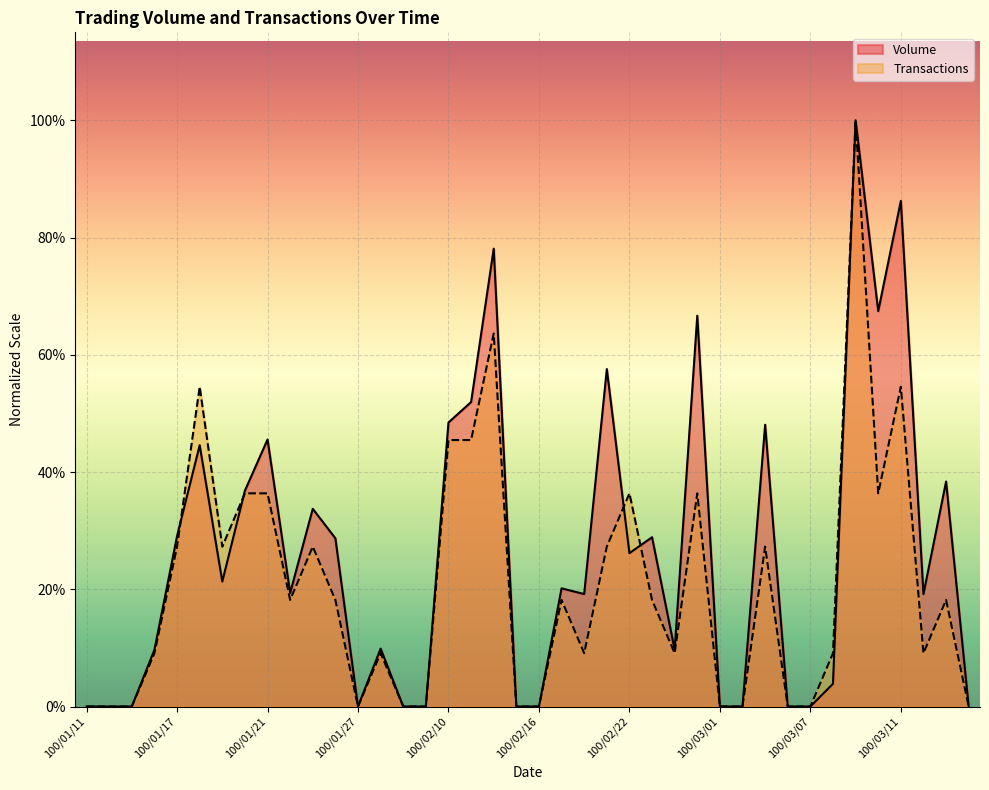

What is the spread (max minus min) of values at 100/02/11?

32417.2